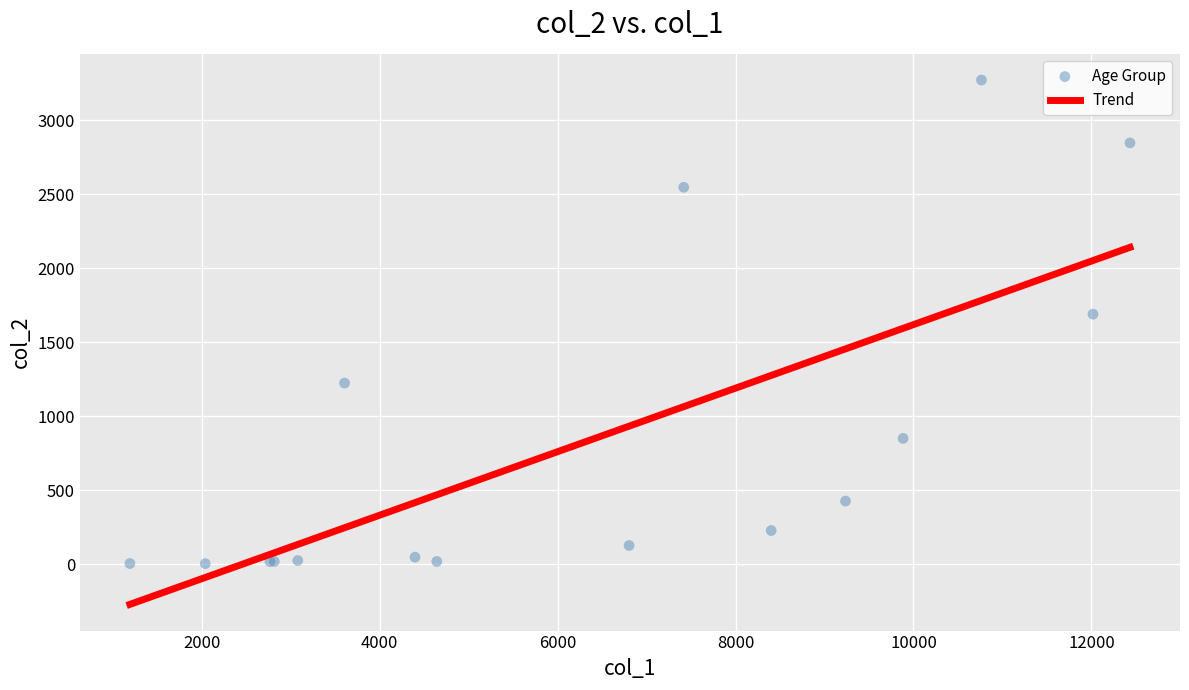

What Y value in the scatter plot is closest to 1638?

1690